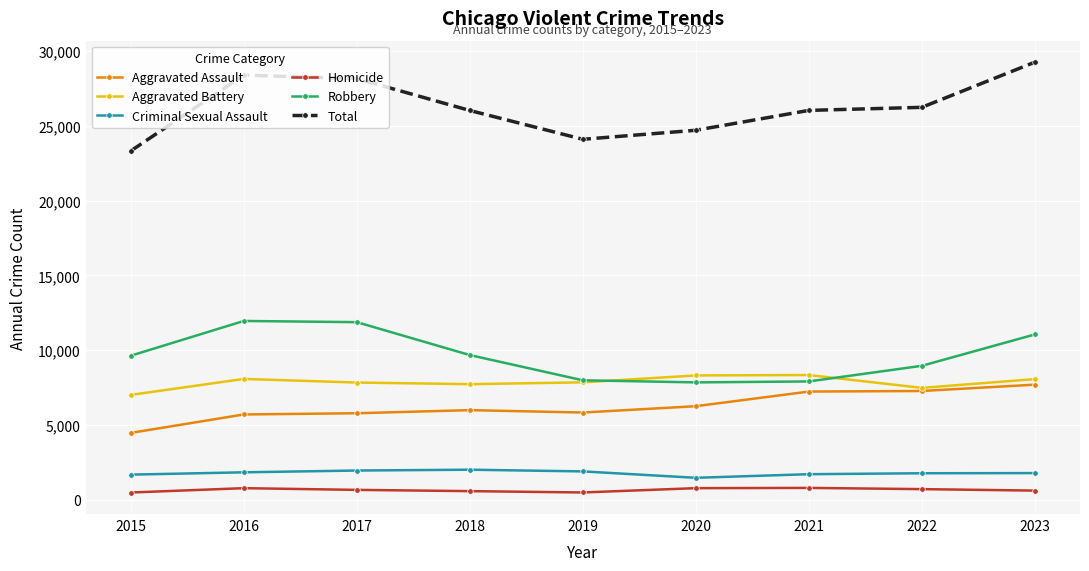

Is this an area chart (filled region under the line)?

No